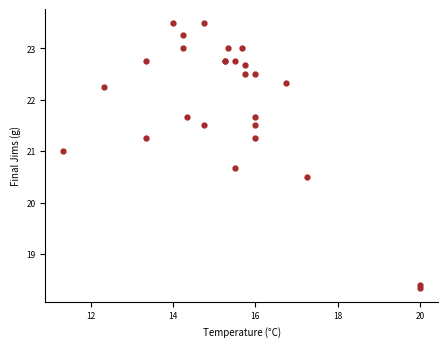

What Y value in the scatter plot is closest to 20?

20.5